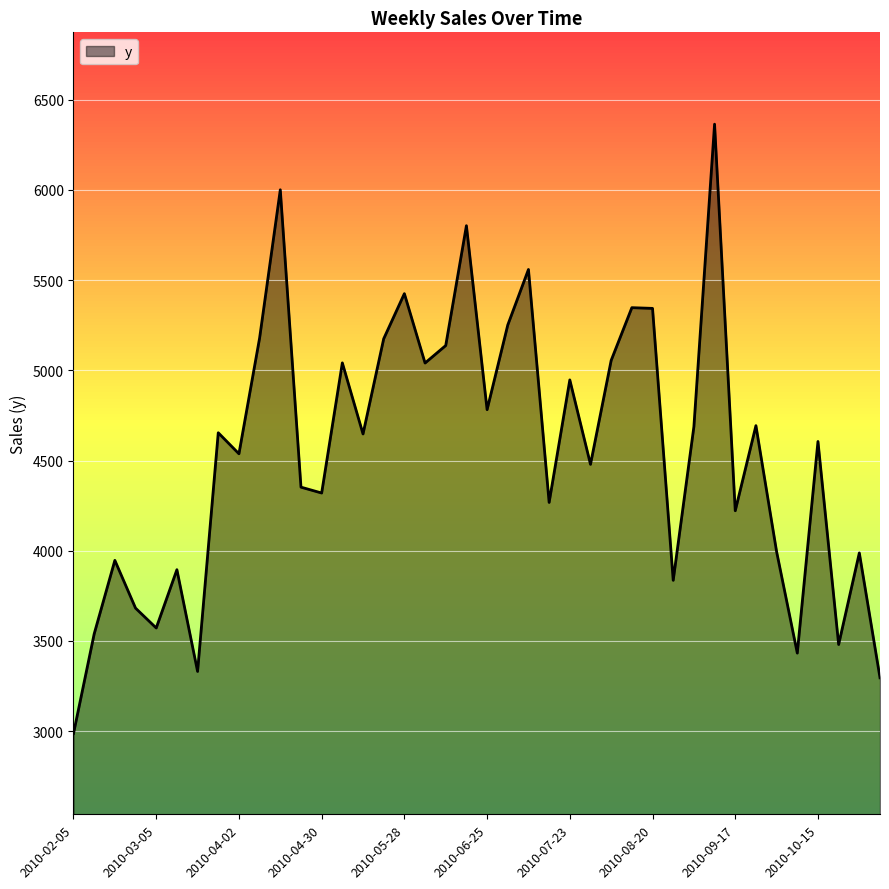

What is the difference between the maximum and minimum values?

3377.9